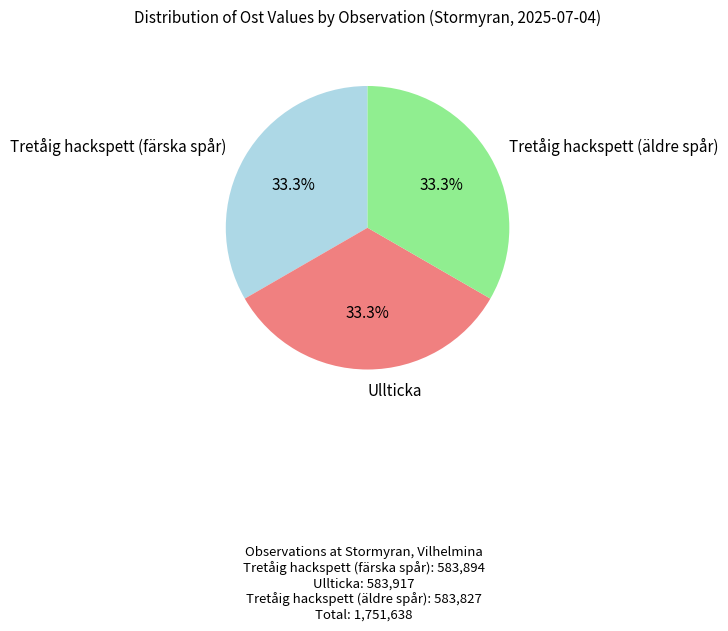

To the nearest percent, what is the average slice percentage?

33%